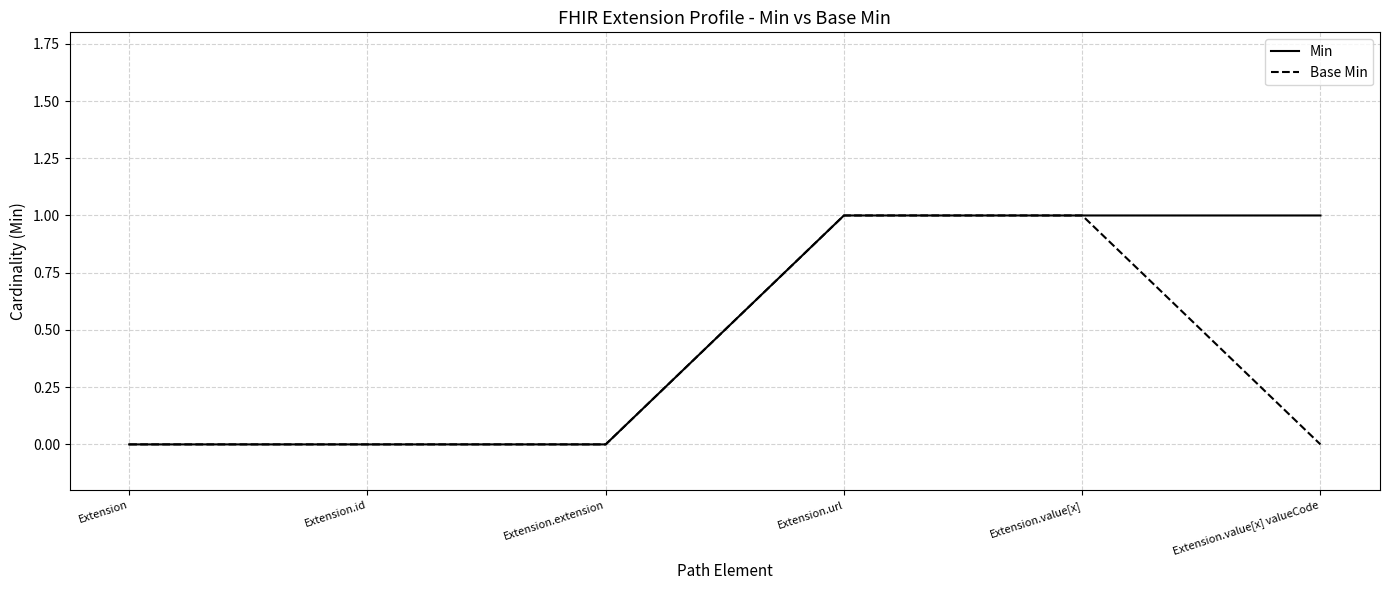

What is the highest value of the Min series?

1